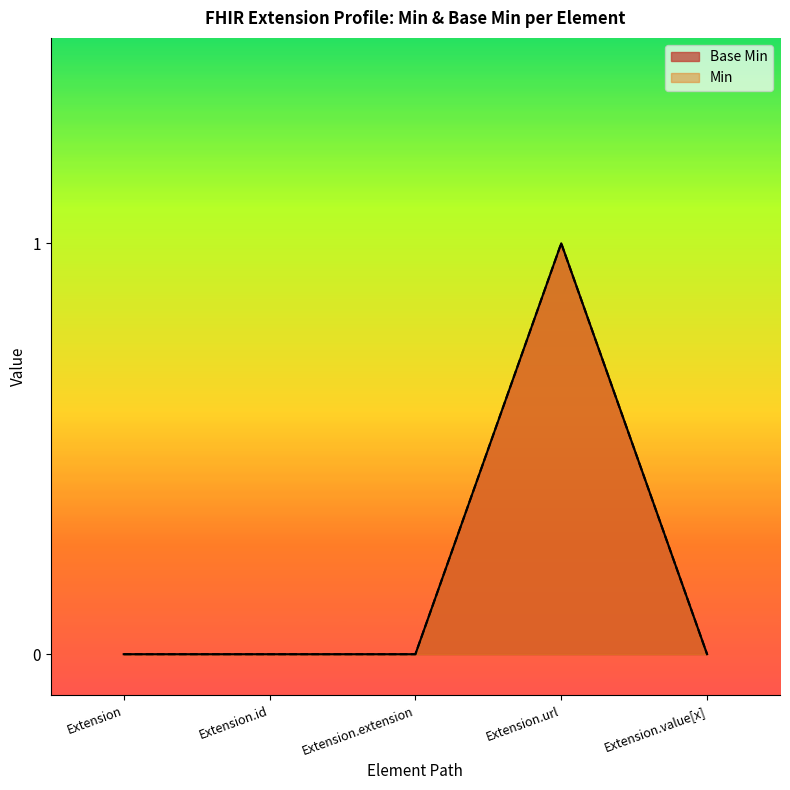

Reading left to right, what are all the values shown in this chart?

0	0	0	1	0